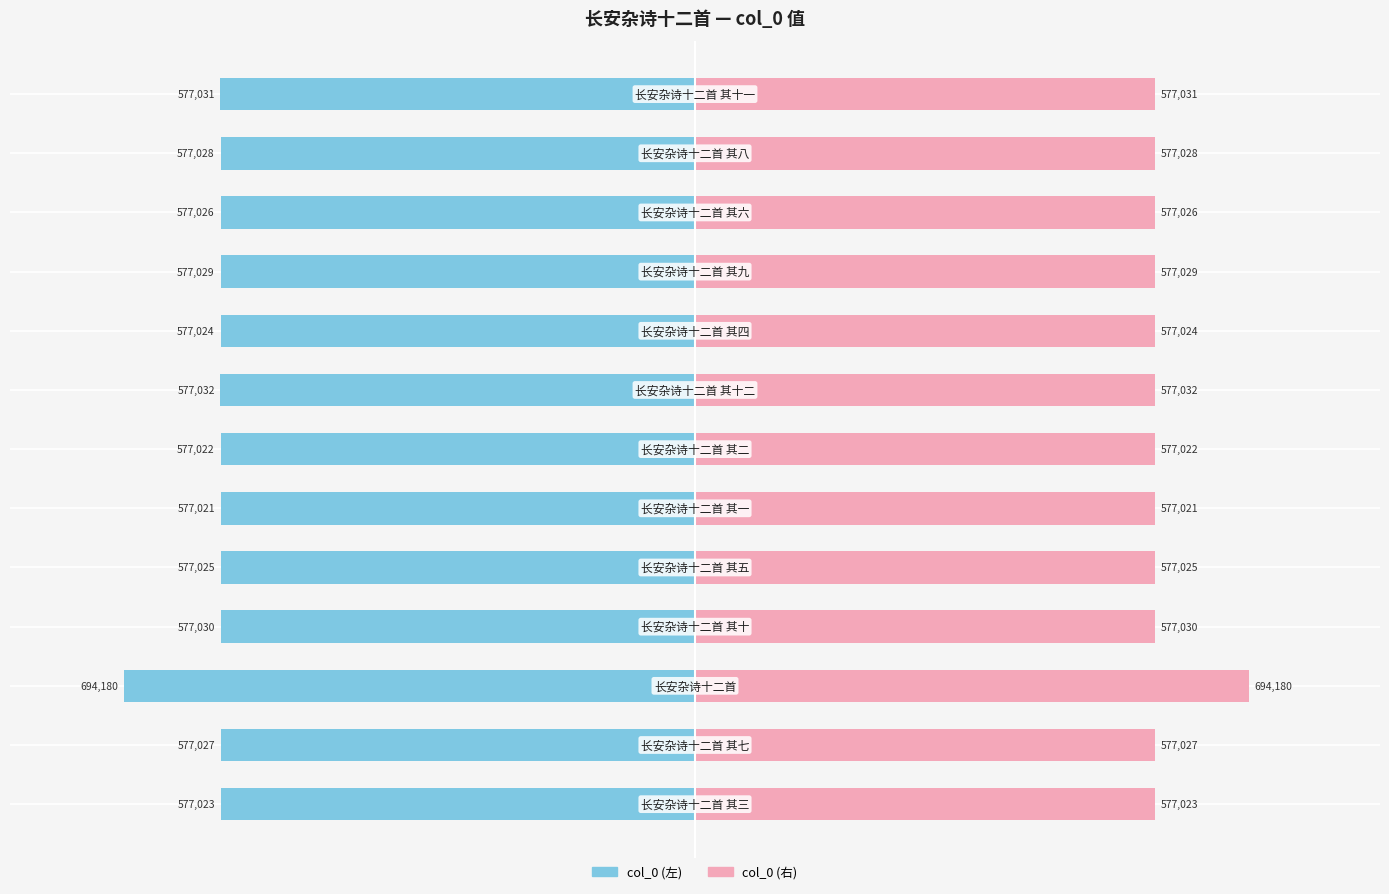

How many bars are there in each group?

2